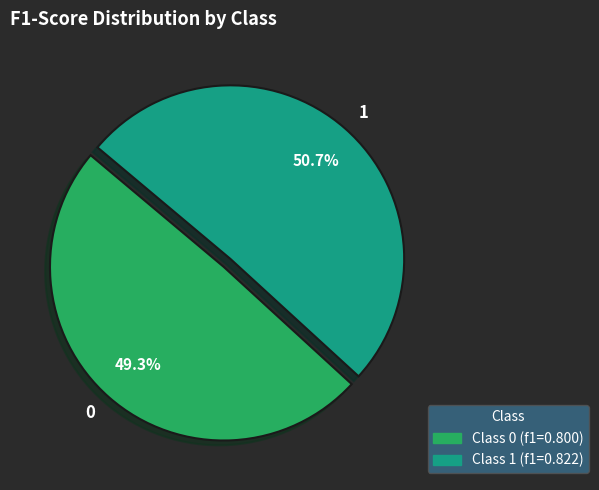

To the nearest percent, what is the difference between the largest and smallest slice percentages?

1%